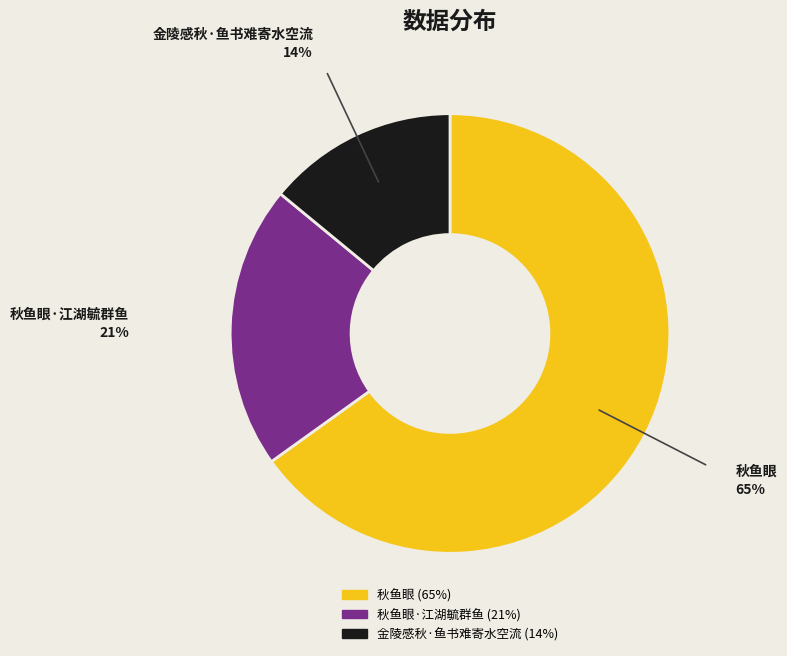

Is it true that 金陵感秋·鱼书难寄水空流 is 20% of the pie?

False